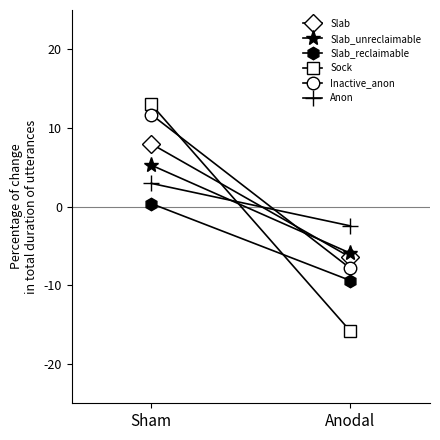

At which label does Sock reach its peak?

Sham